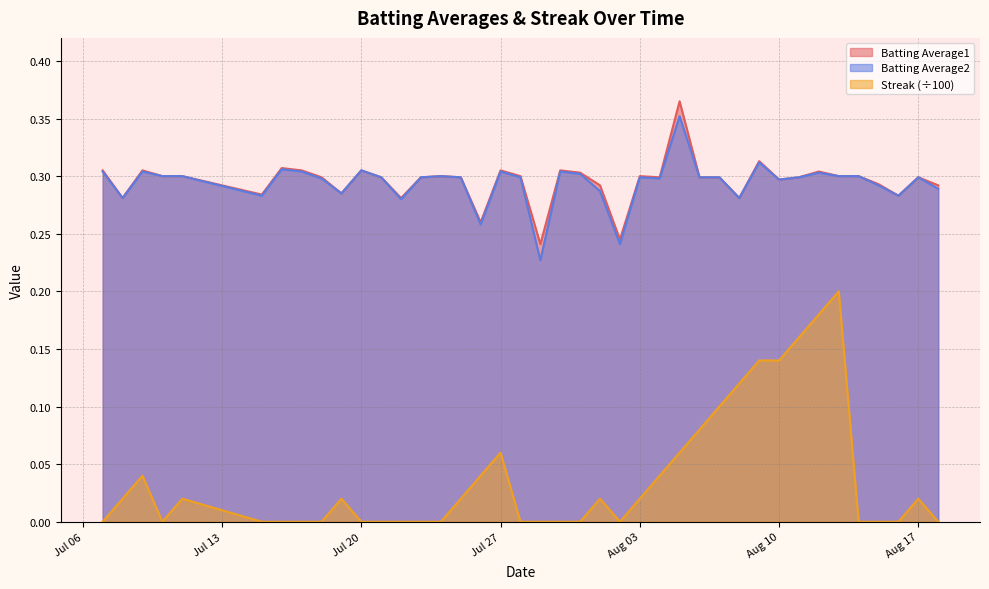

Which series has the largest total across all categories?

Batting Average1